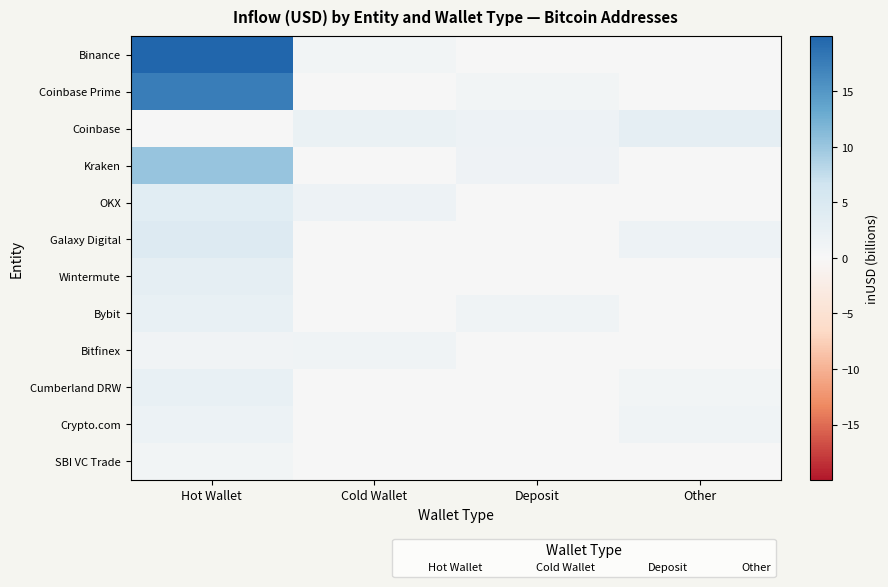

Rank the series at Hot Wallet from highest to lowest value.

Binance, Coinbase Prime, Kraken, Galaxy Digital, OKX, Wintermute, Bybit, Cumberland DRW, Crypto.com, Bitfinex, SBI VC Trade, Coinbase